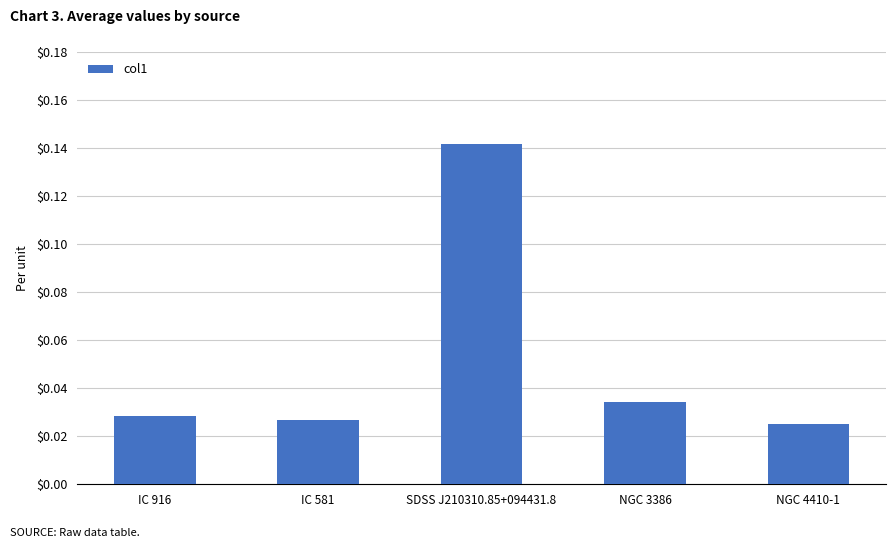

At which category does the chart reach its minimum across all series?

NGC 4410-1